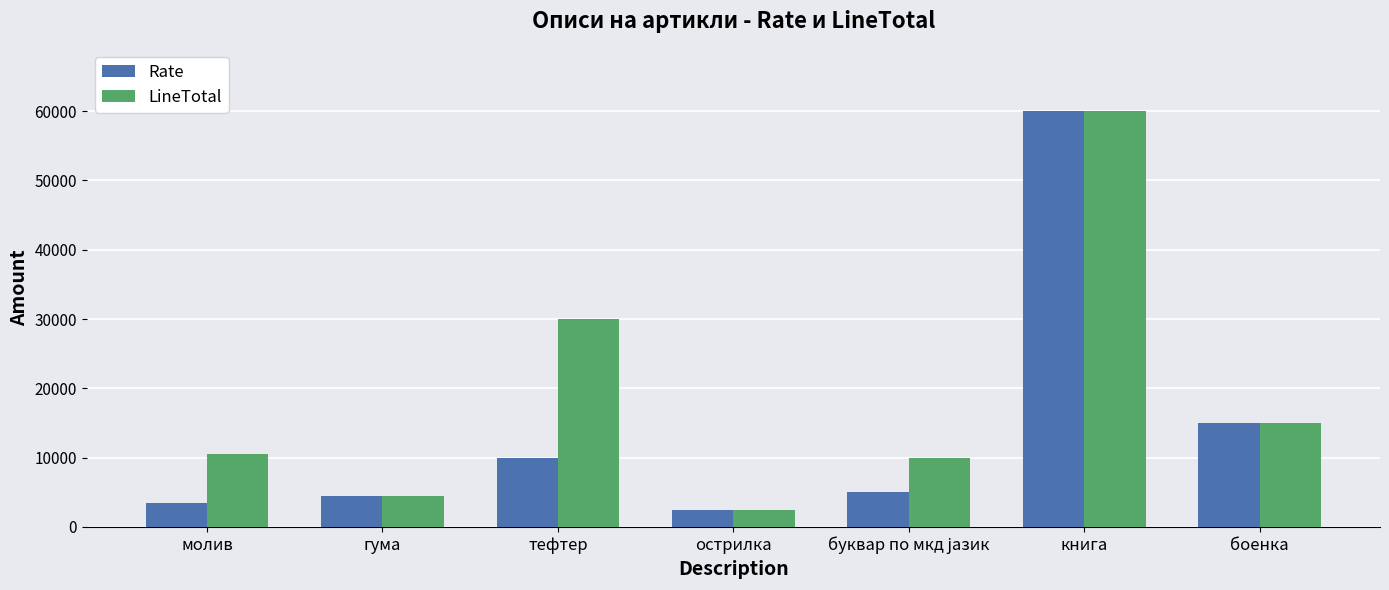

What is the label of the 4th bar from the right?

острилка